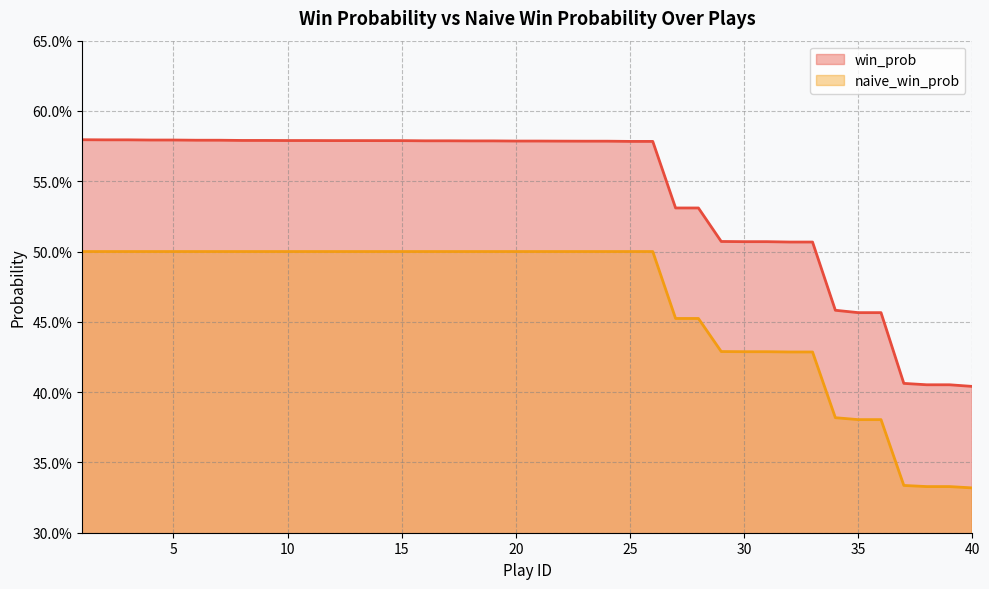

What is the maximum value shown in the chart?

0.6